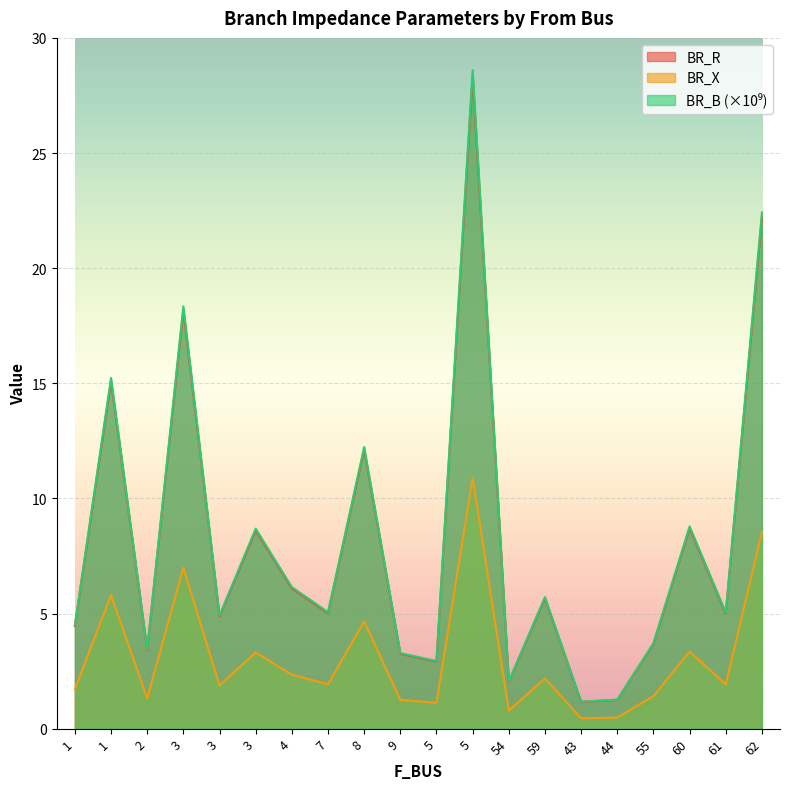

True or false: BR_X and BR_R cross at least once.

False